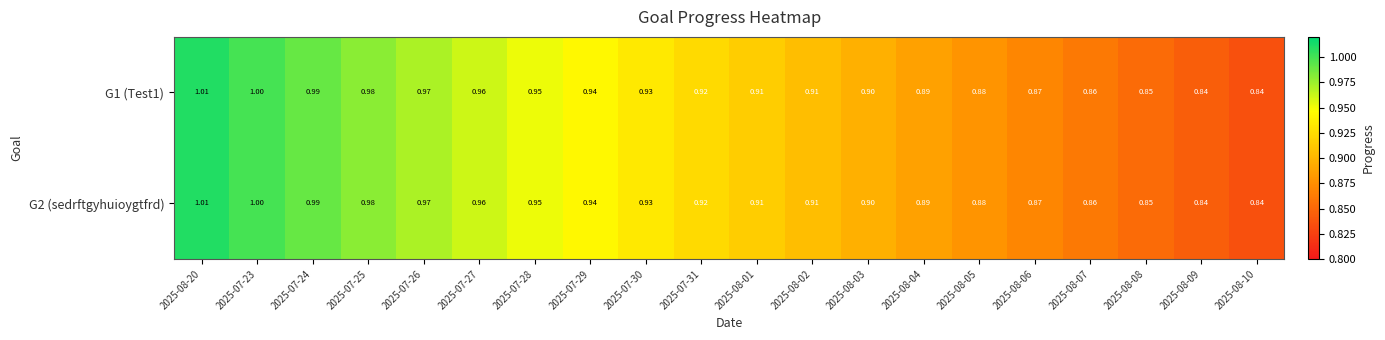

Is the value of G1 (Test1) at 2025-08-06 greater than the value of G2 (sedrftgyhuioygtfrd) at 2025-08-03?

No